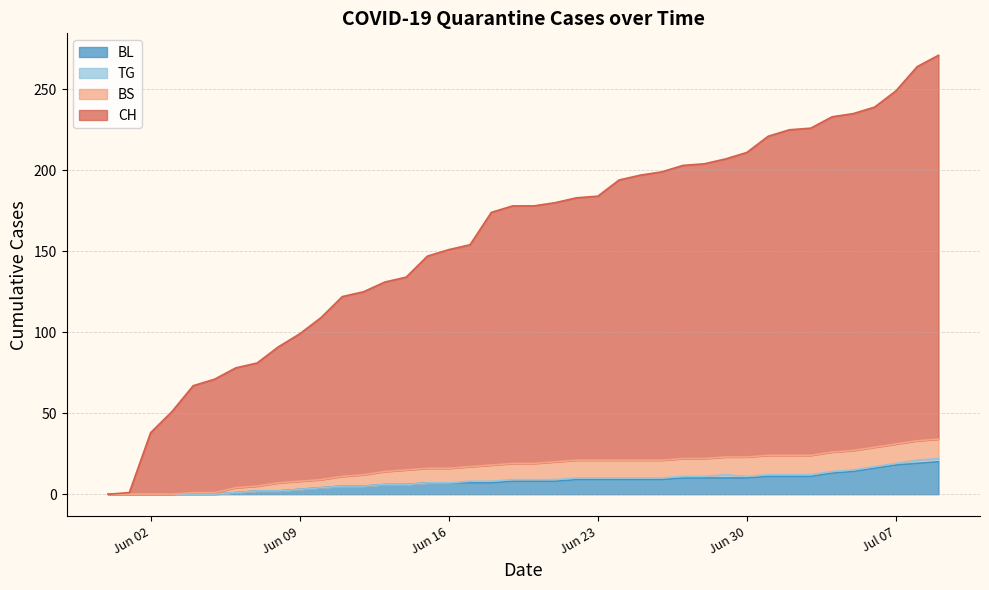

True or false: TG and BS cross at least once.

False